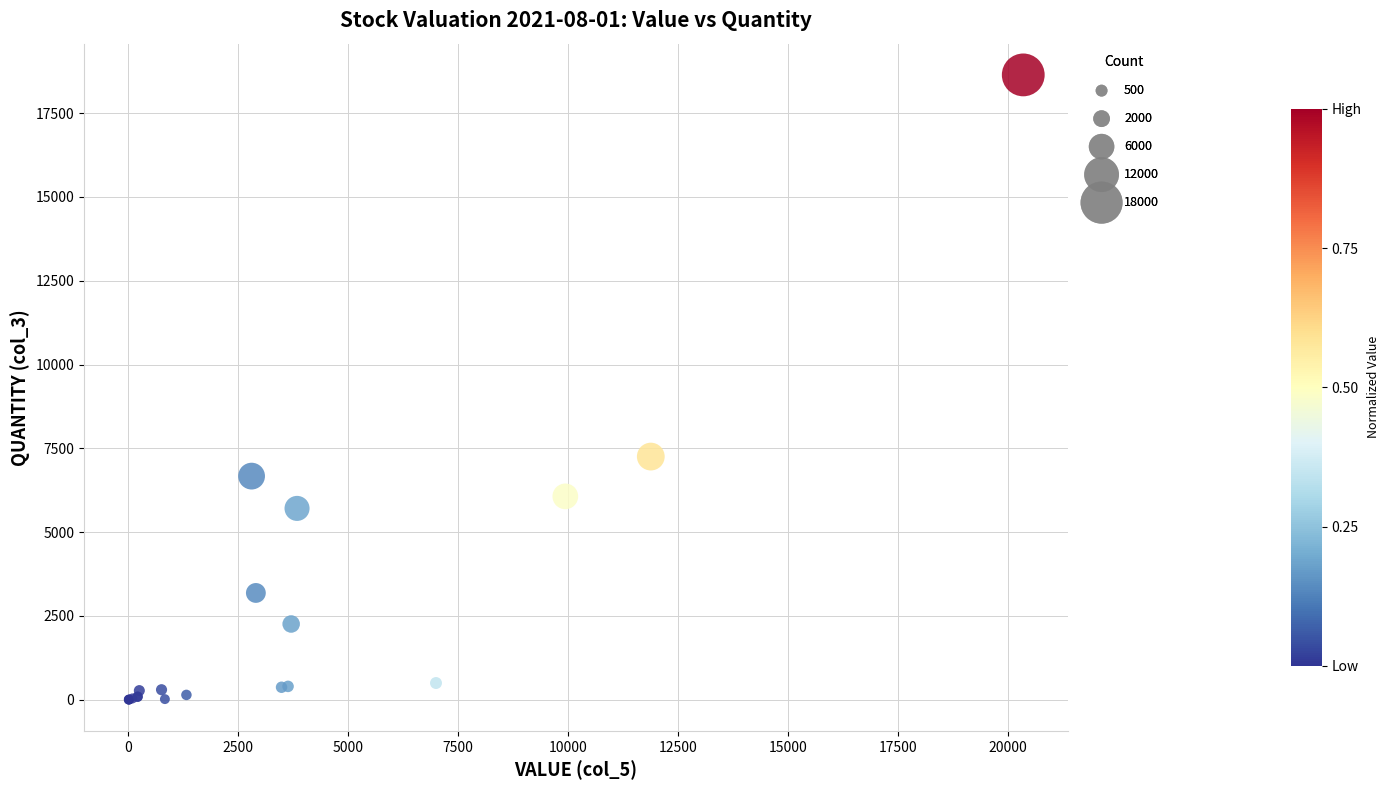

What Y value in the scatter plot is closest to 9321?

7254